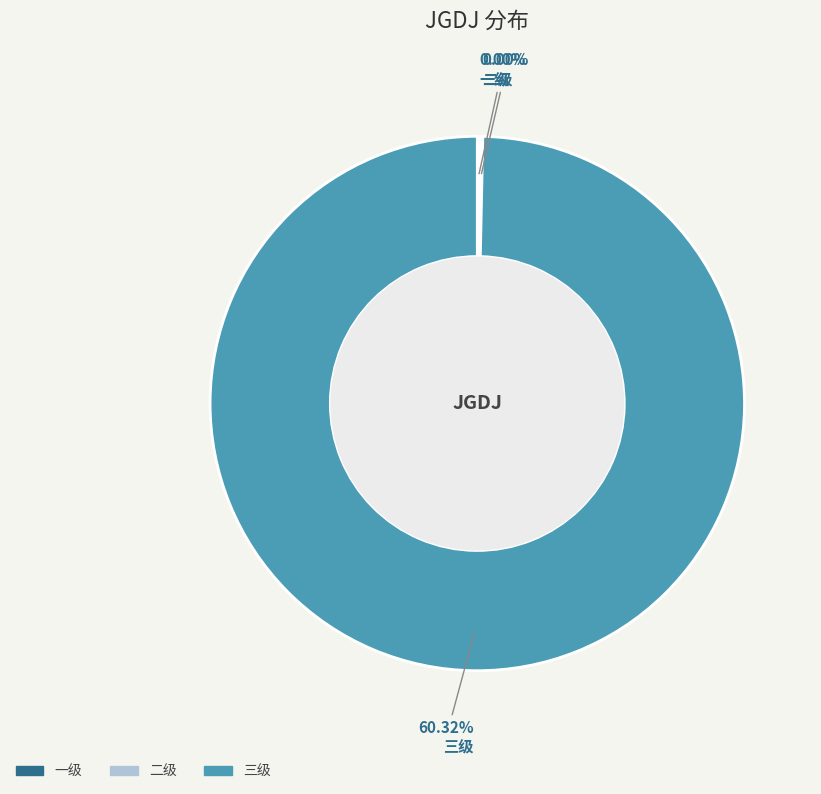

What is the majority slice?

三级